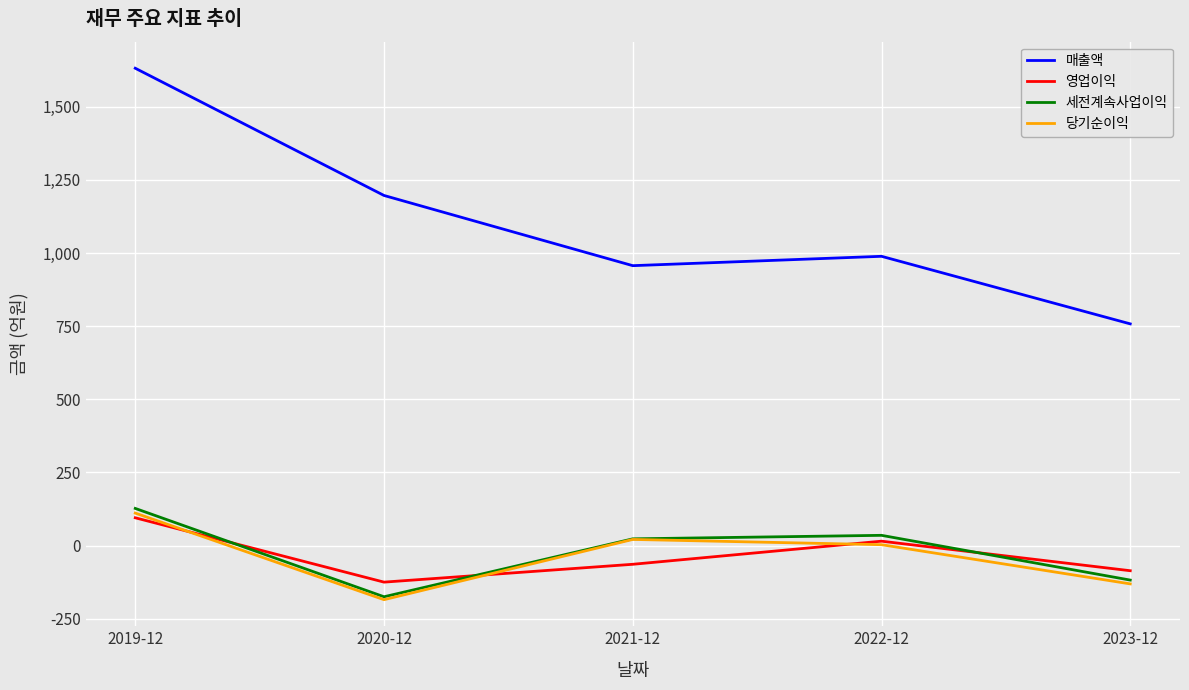

Reading left to right, what are all the values shown in this chart?

매출액: 2019-12=1632	2020-12=1197	2021-12=957	2022-12=989	2023-12=758
영업이익: 2019-12=95	2020-12=-125	2021-12=-64	2022-12=15	2023-12=-86
세전계속사업이익: 2019-12=127	2020-12=-175	2021-12=23	2022-12=35	2023-12=-118
당기순이익: 2019-12=111	2020-12=-185	2021-12=21	2022-12=3	2023-12=-131